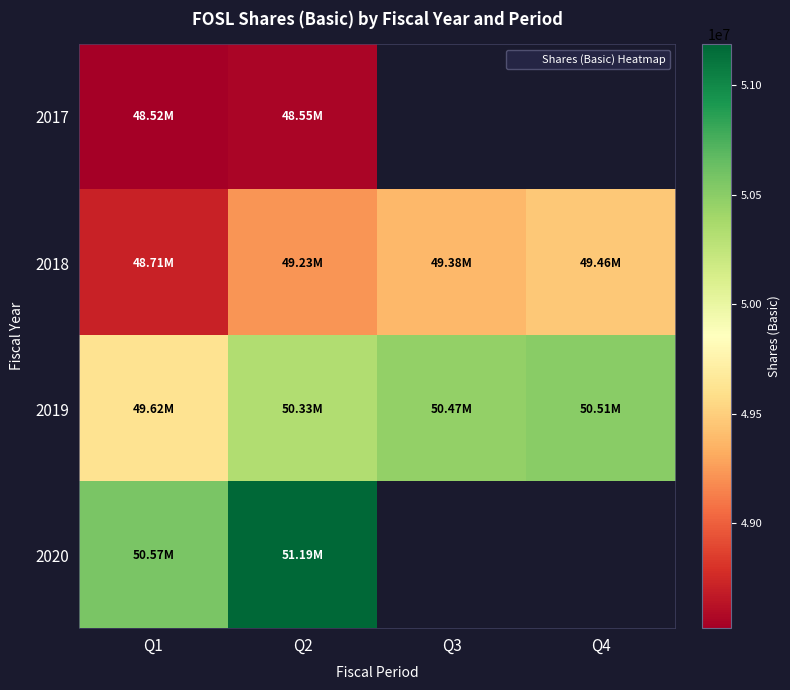

Between Q1 and Q4, which series saw the biggest shift?

2019